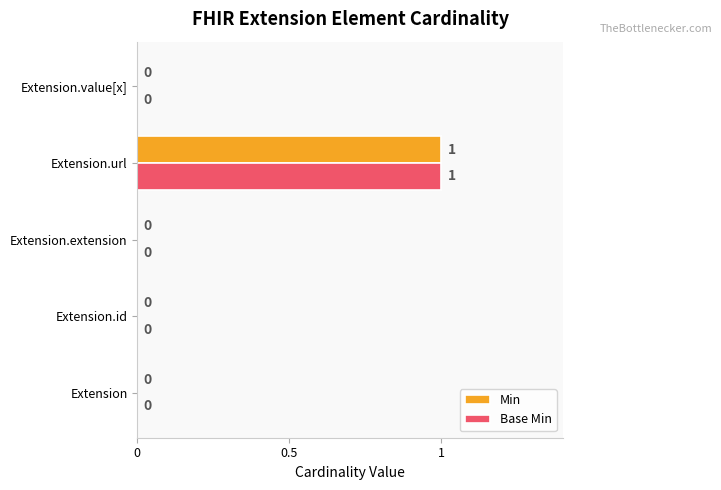

How many Base Min values are between 0 and 1?

5